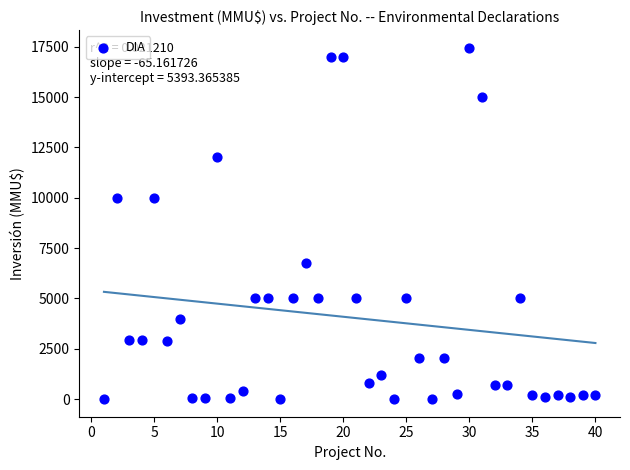

What is the range of Y values (max minus min)?

17447